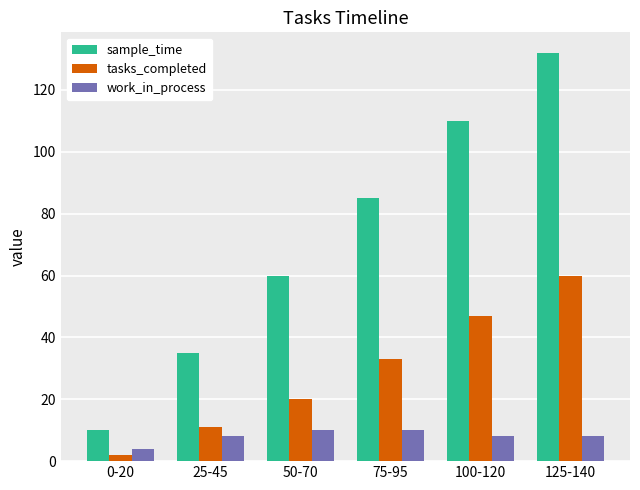

What are all the series names shown in the legend?

sample_time, tasks_completed, work_in_process